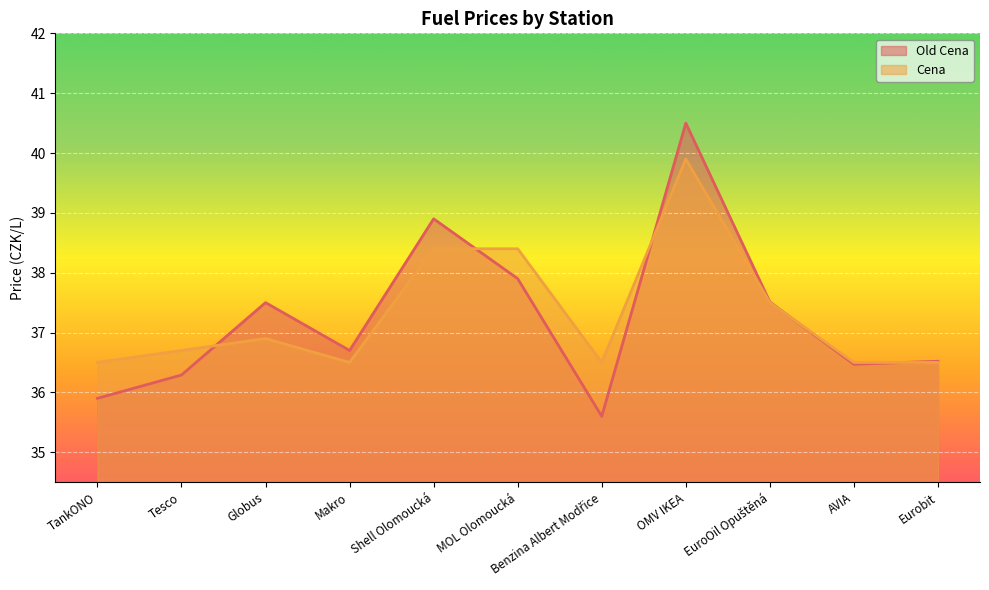

What is the label of the 2nd point from the left?

Tesco